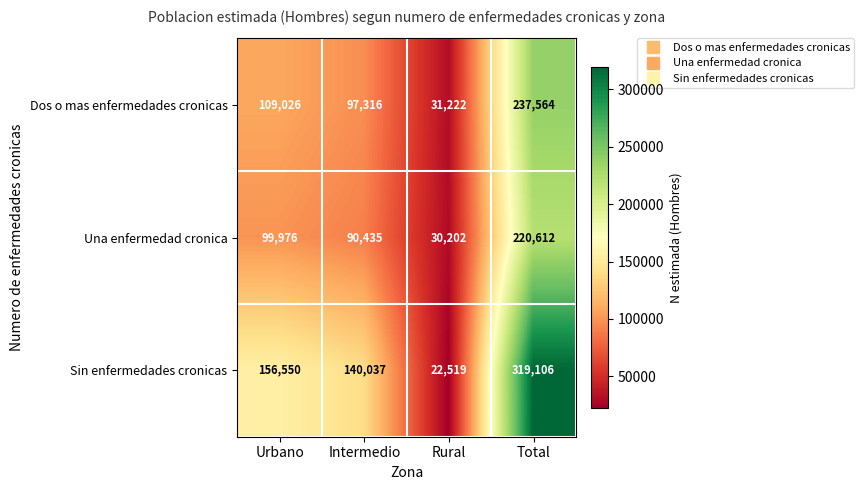

True or false: Dos o mas enfermedades cronicas has a value of 109026 at Urbano.

True